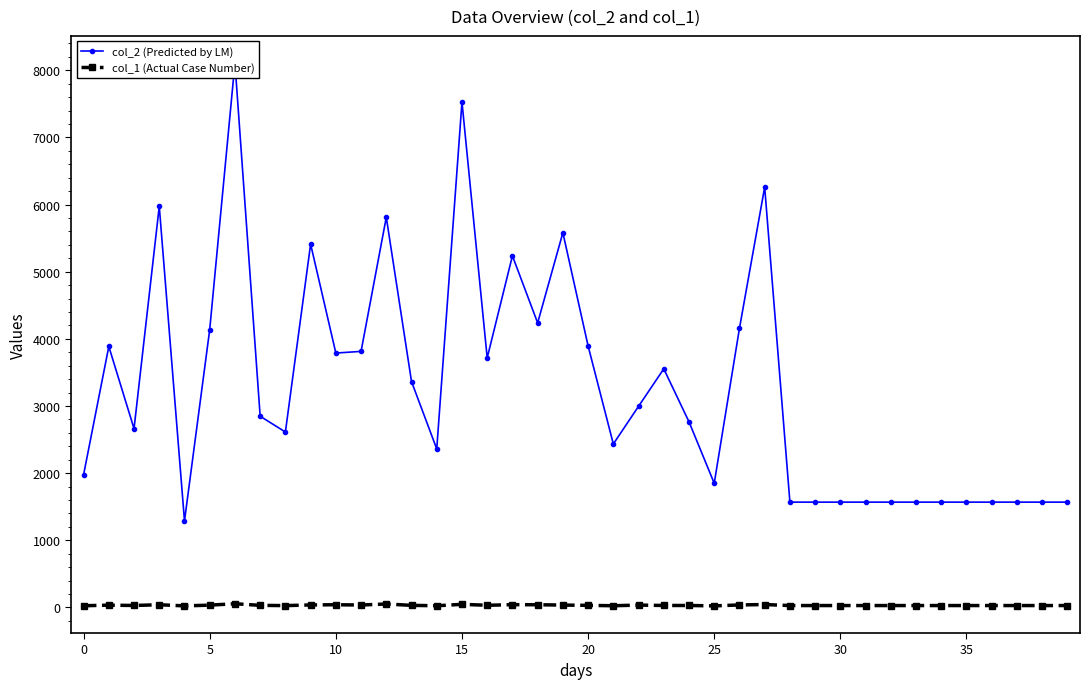

What is the sum of all col_1 (Actual Case Number) values?

1300